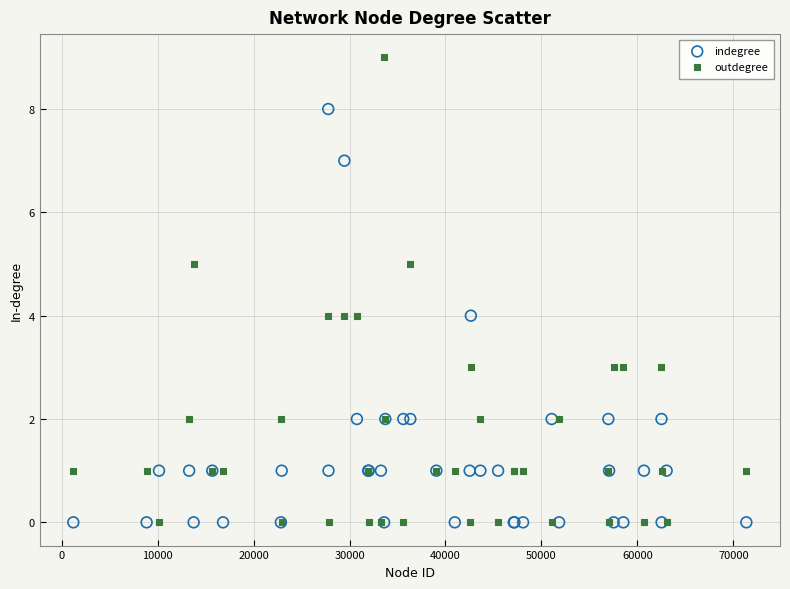

Which series contains the highest Y value?

outdegree